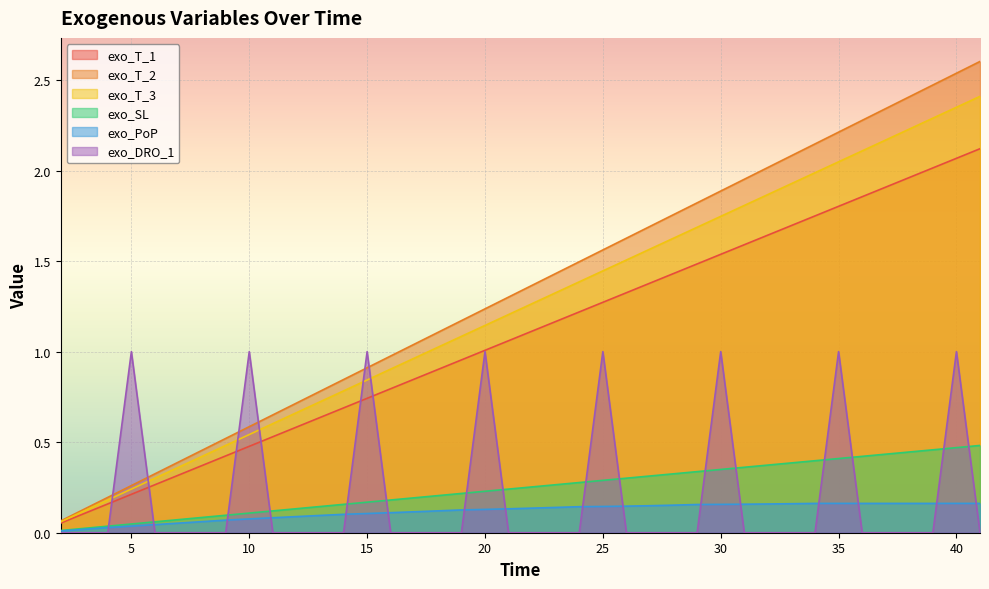

How many data points in exo_T_3 are less than 1?

16